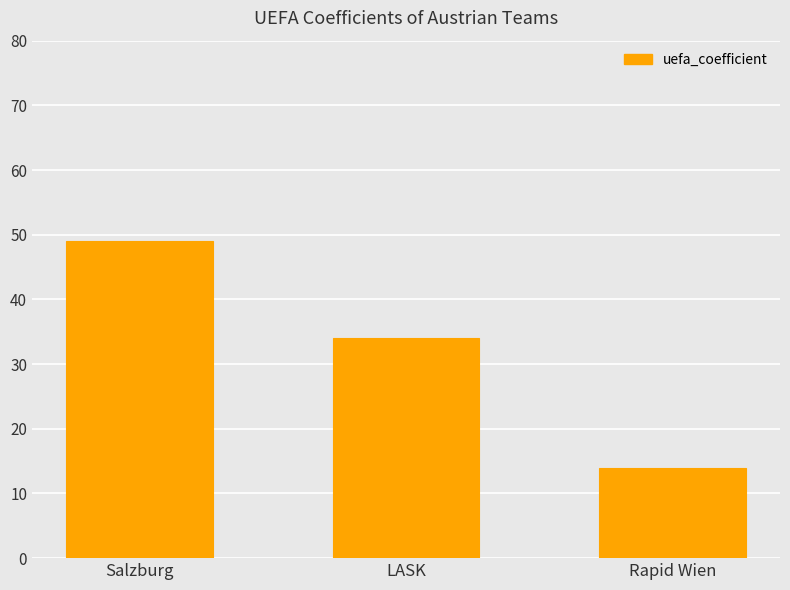

What position from the right is Salzburg?

3